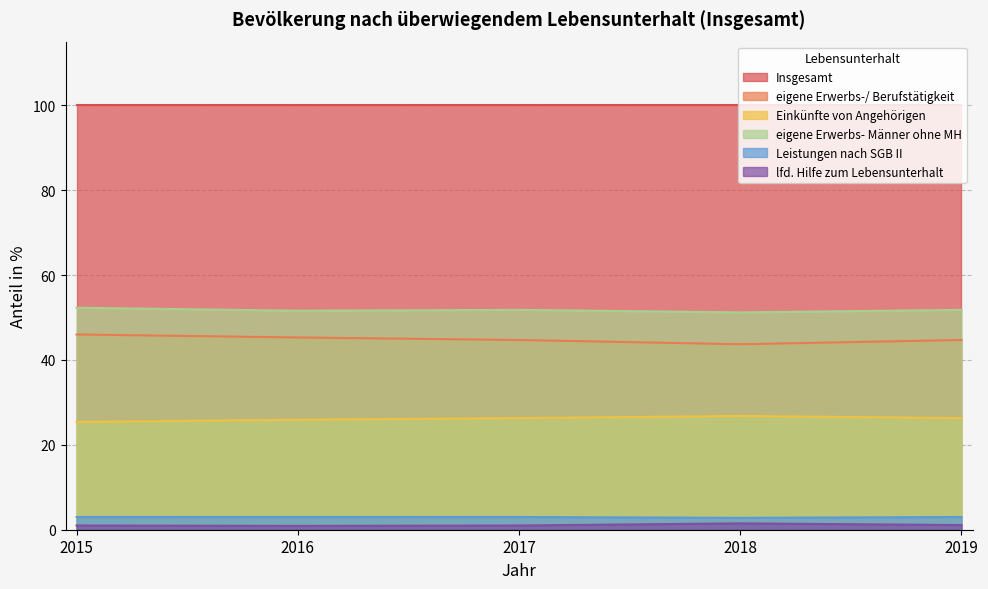

Where does the eigene Erwerbs-/ Berufstätigkeit series first go above 44?

2015